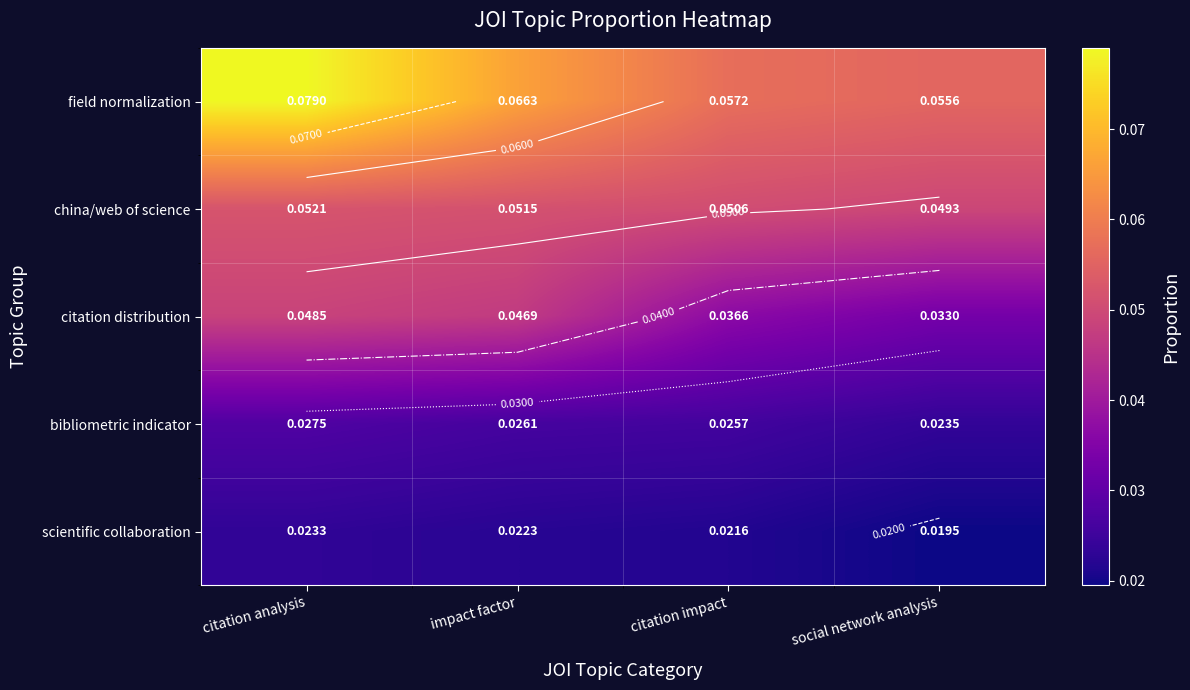

Rank the series at impact factor from highest to lowest value.

field normalization, china/web of science, citation distribution, bibliometric indicator, scientific collaboration